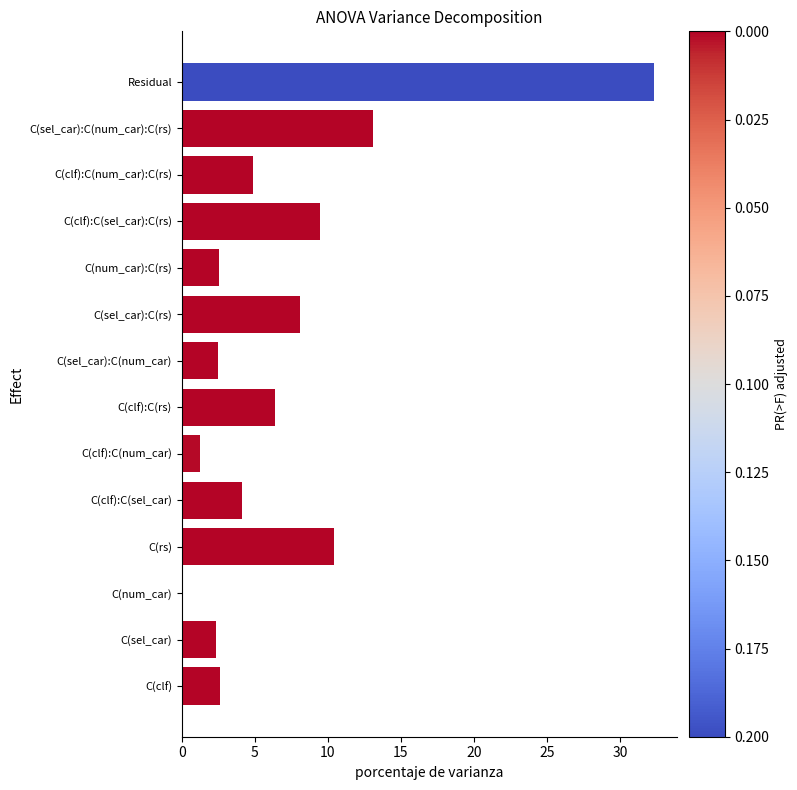

The value at C(clf):C(sel_car):C(rs) is 4.4. True or false?

False